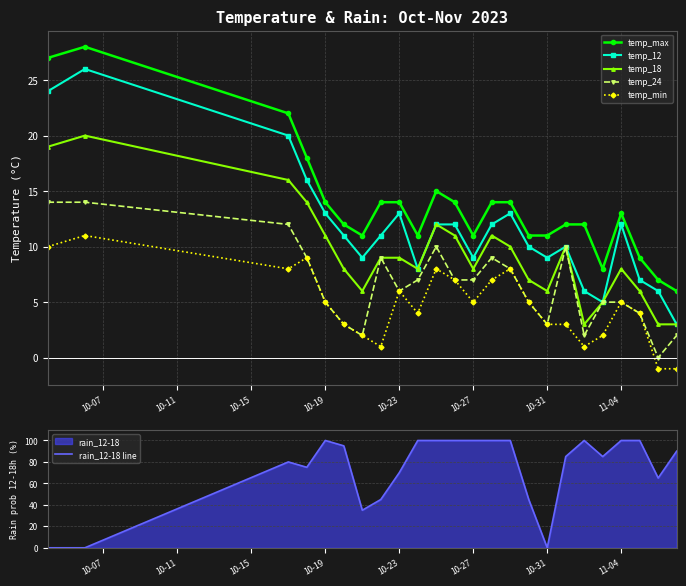

Which series has the largest range (max minus min)?

rain_12-18 line